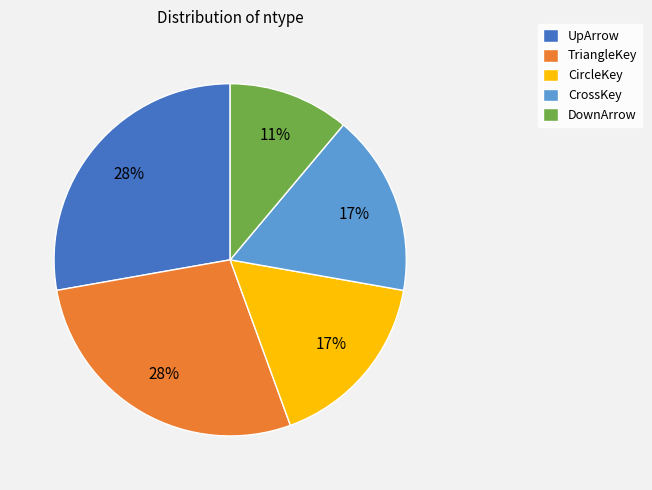

To the nearest percent, what is the difference between the CircleKey and DownArrow slice percentages?

6%